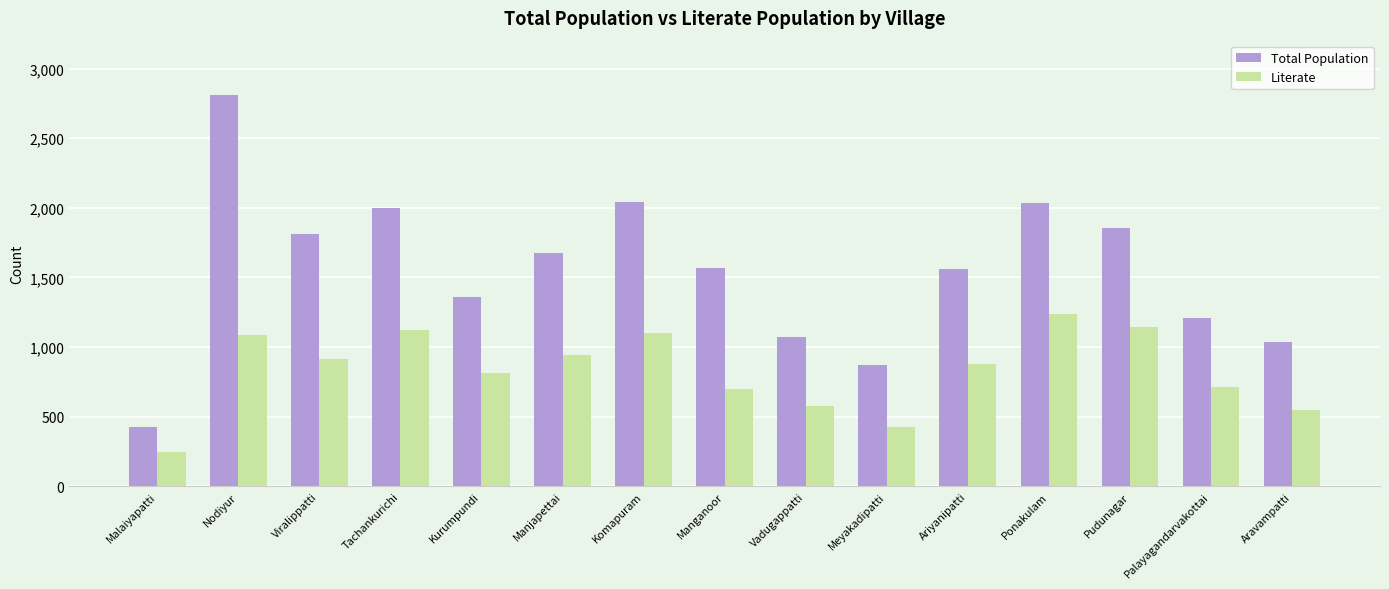

What is the total value across all series at Meyakadipatti?

1298